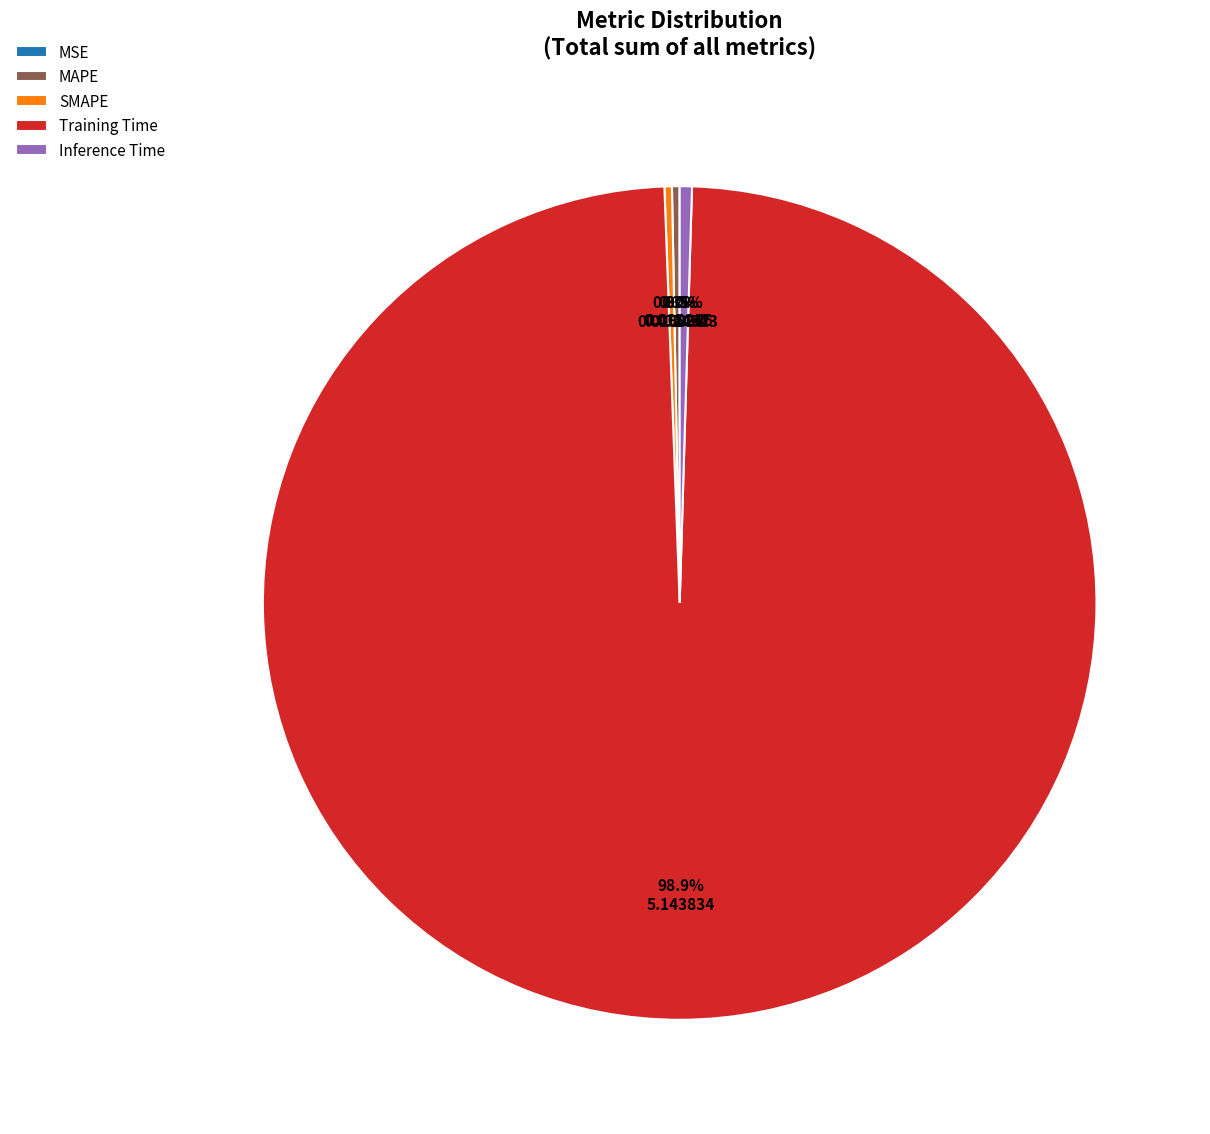

Which category has the biggest portion of the pie?

Training Time